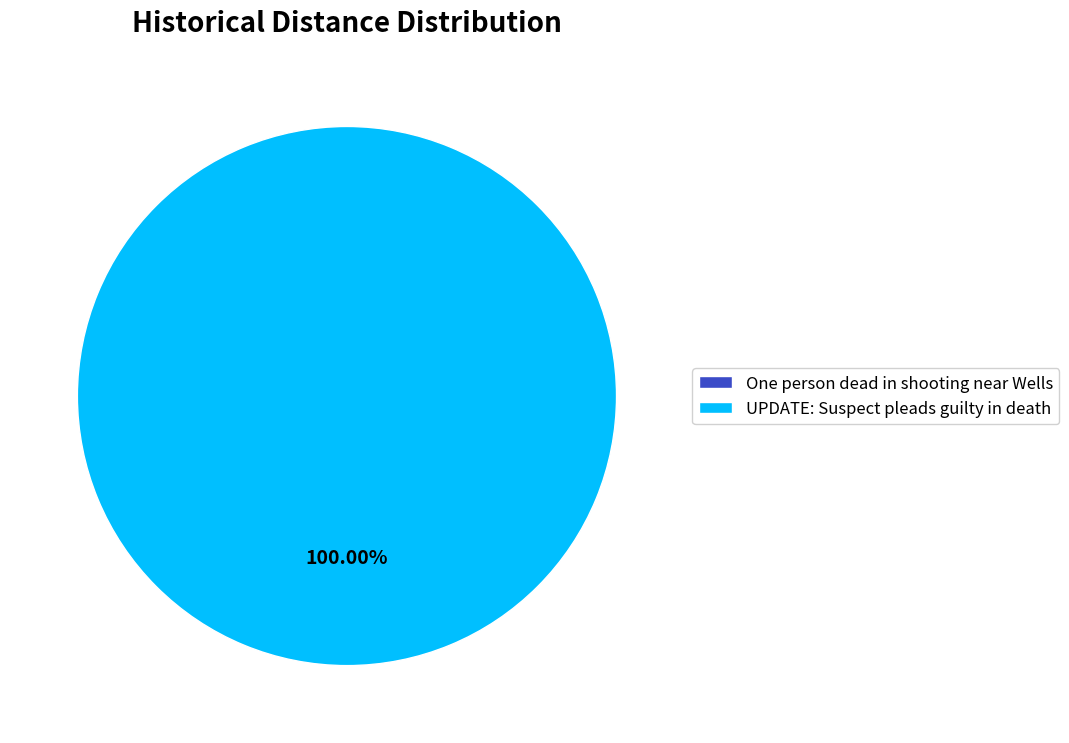

How many segments does this pie chart have?

2